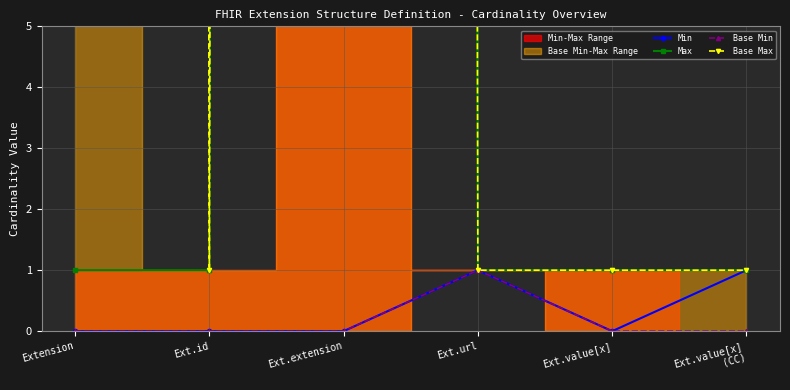

True or false: Max and Base Max intersect in this chart.

False